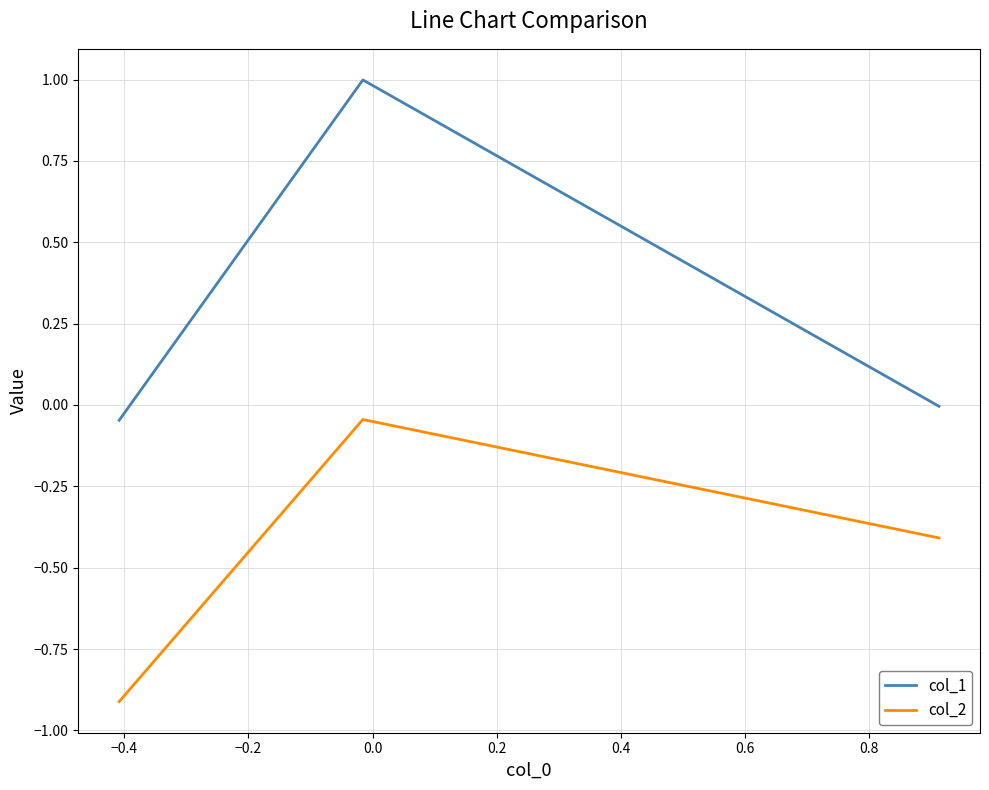

Count the number of data series in this chart.

2